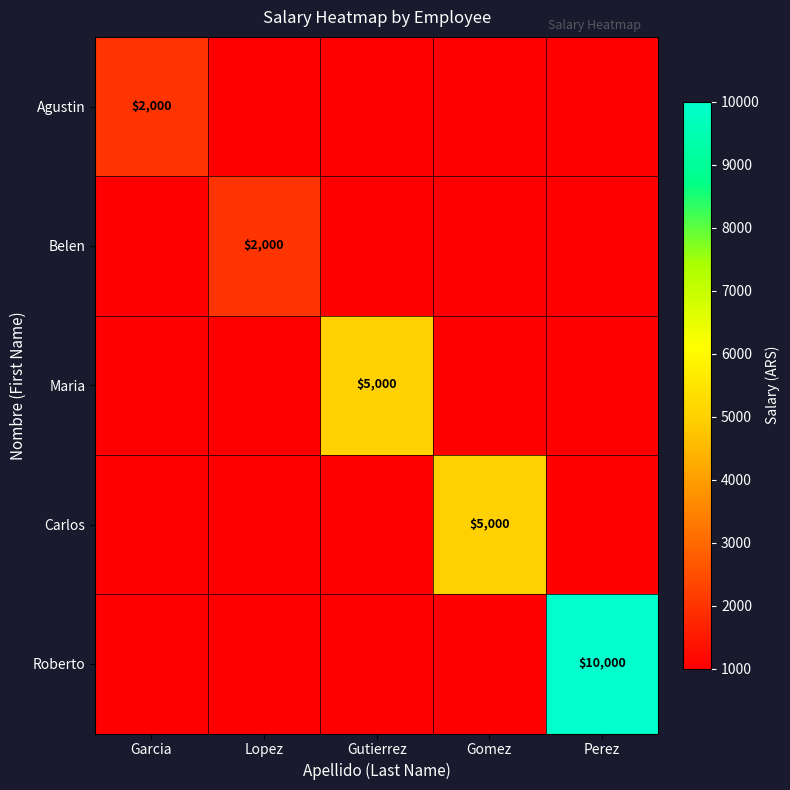

Is it true that Roberto equals 1422 at Lopez?

False